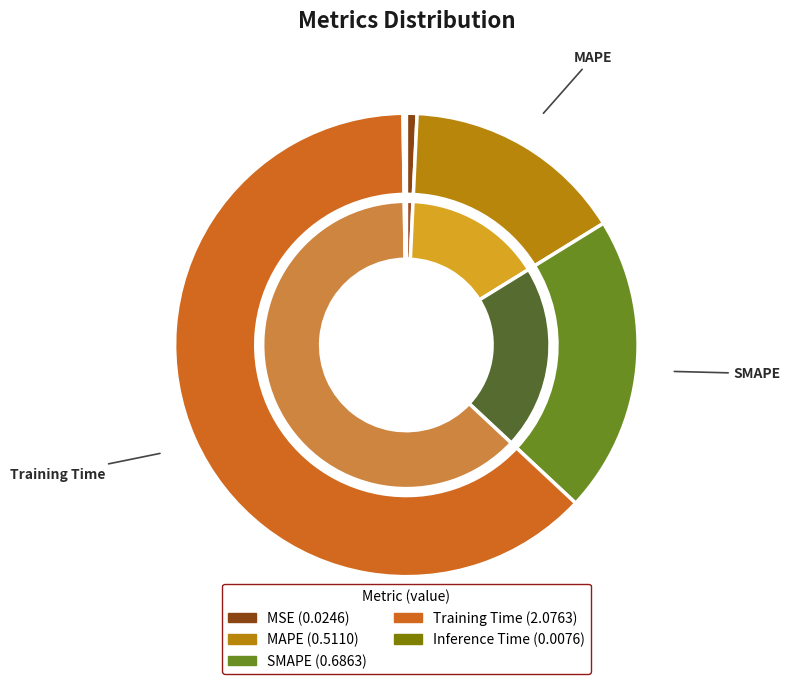

Does Training Time represent more than half of the total?

Yes